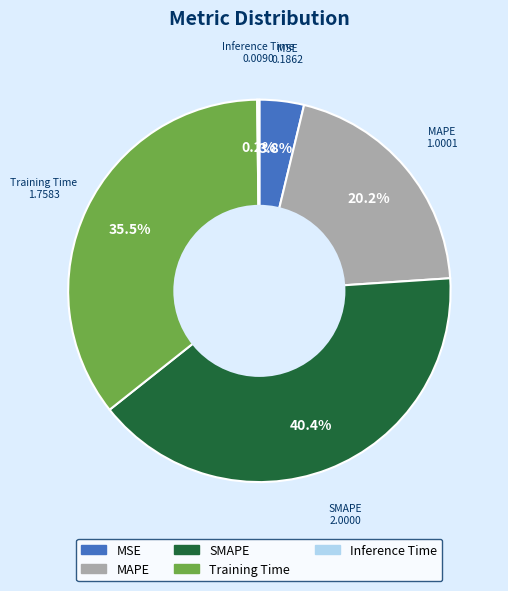

Which category has the biggest portion of the pie?

SMAPE